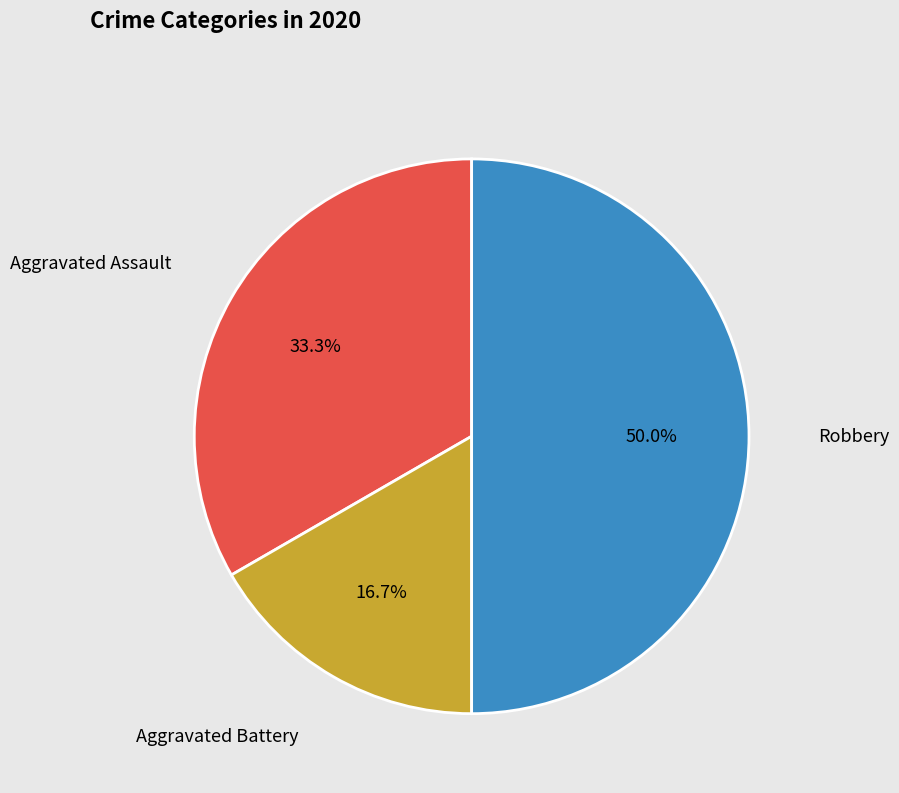

Which category has the biggest portion of the pie?

Robbery